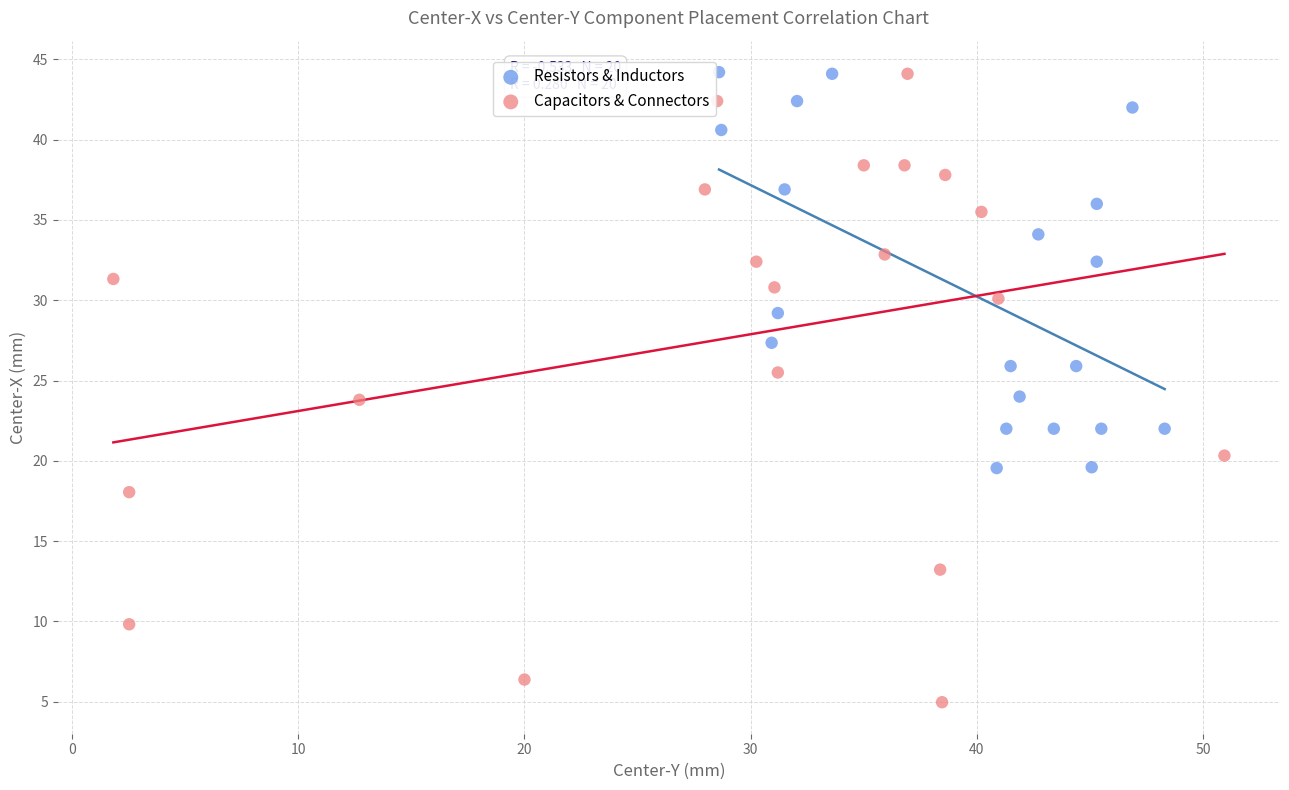

Which series contains the lowest Y value?

Capacitors & Connectors